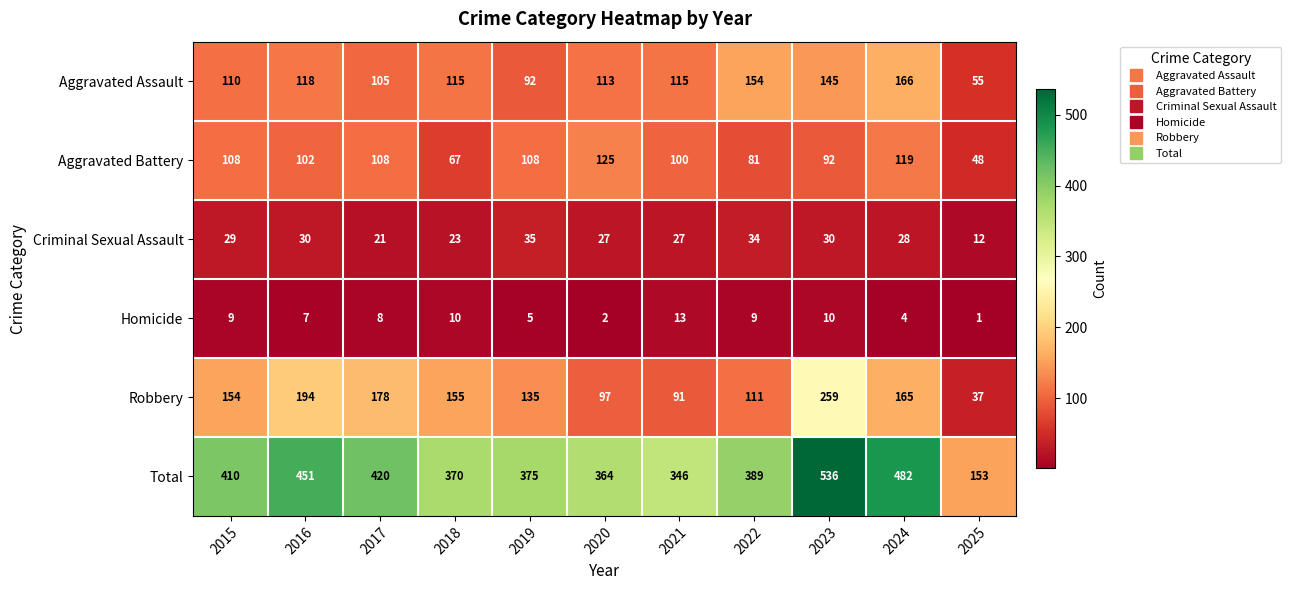

What is the smallest value displayed?

1